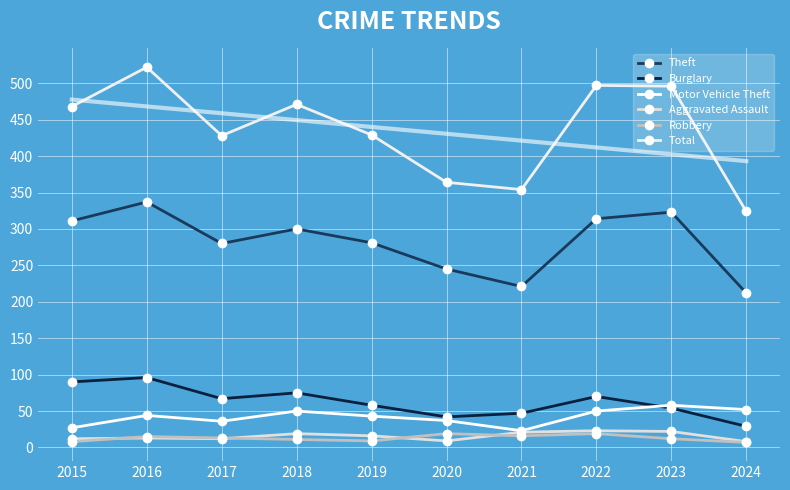

At how many categories does at least one series exceed 223?

10